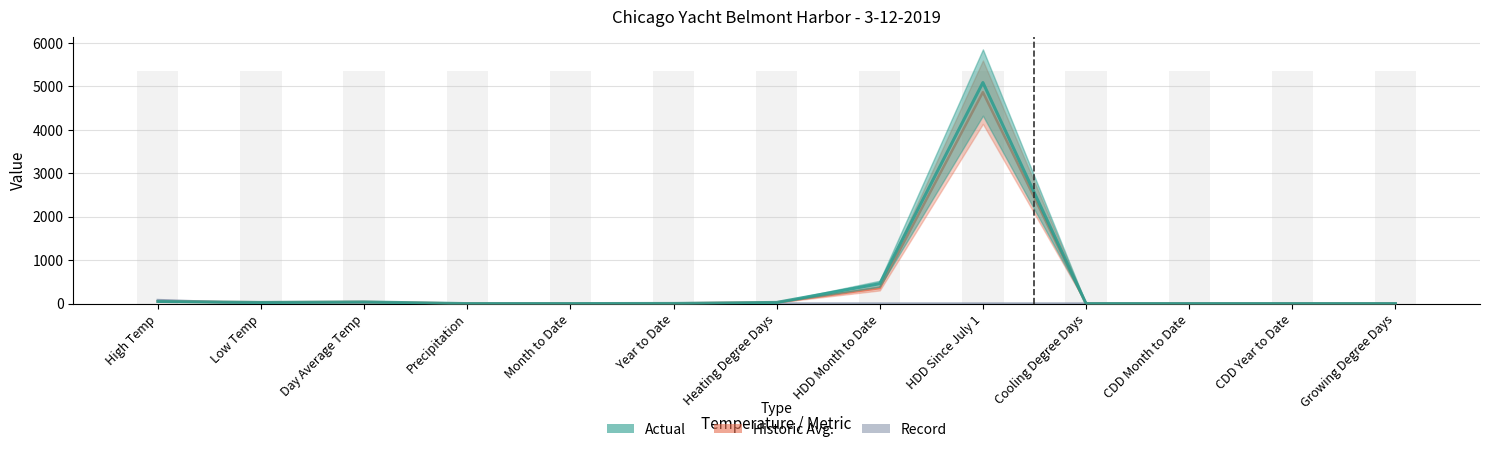

At HDD Month to Date, list the series in order from largest to smallest.

Actual, Historic Avg., Record